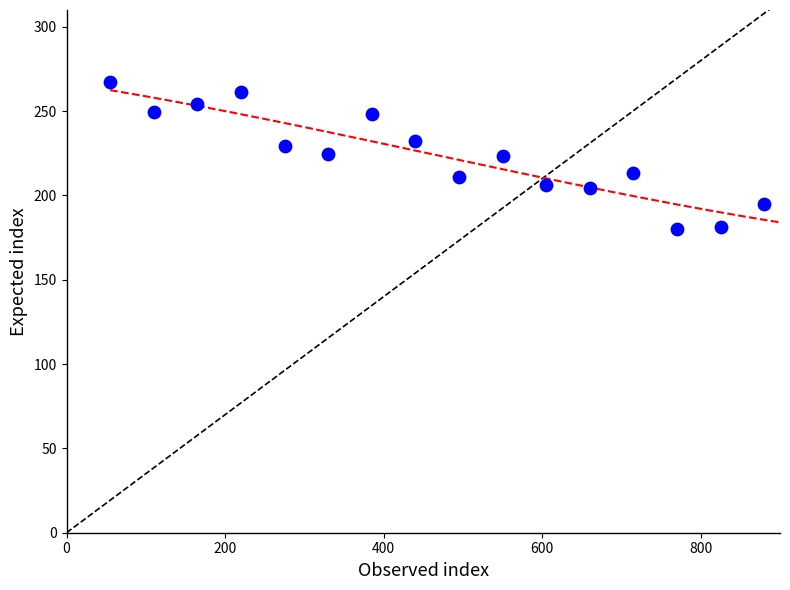

What is the range of X values (max minus min)?

825.0